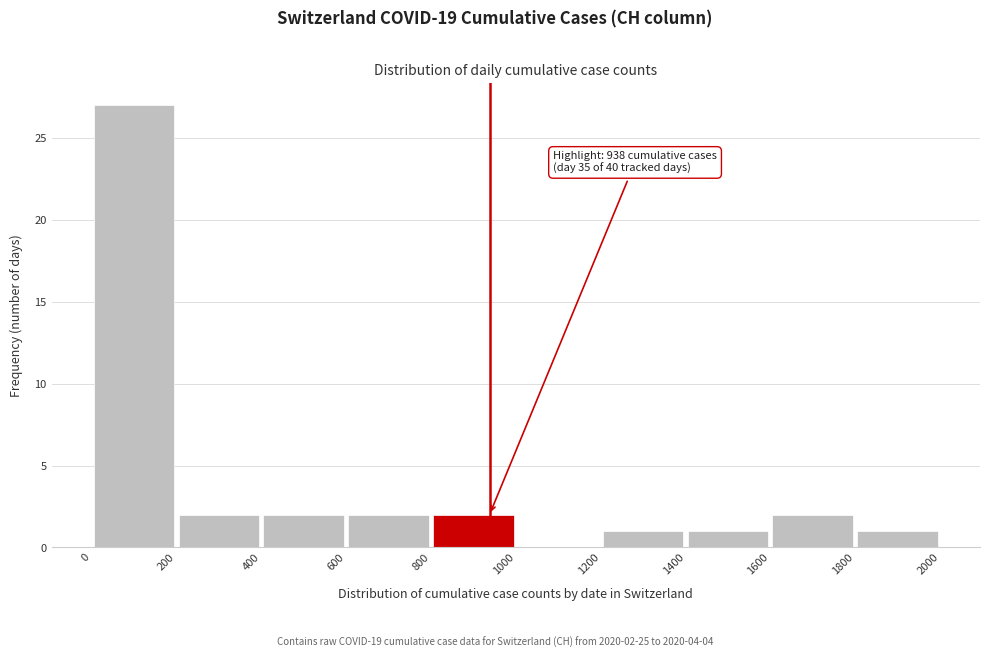

Which range on the x-axis has the tallest bar?

0 to 200